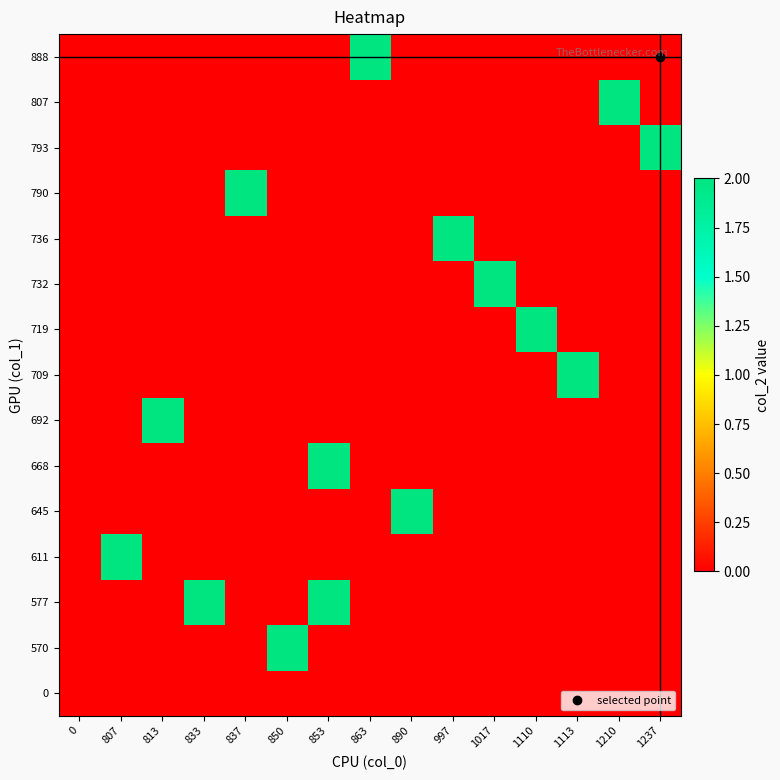

What is the difference between the highest and lowest values at 997?

2